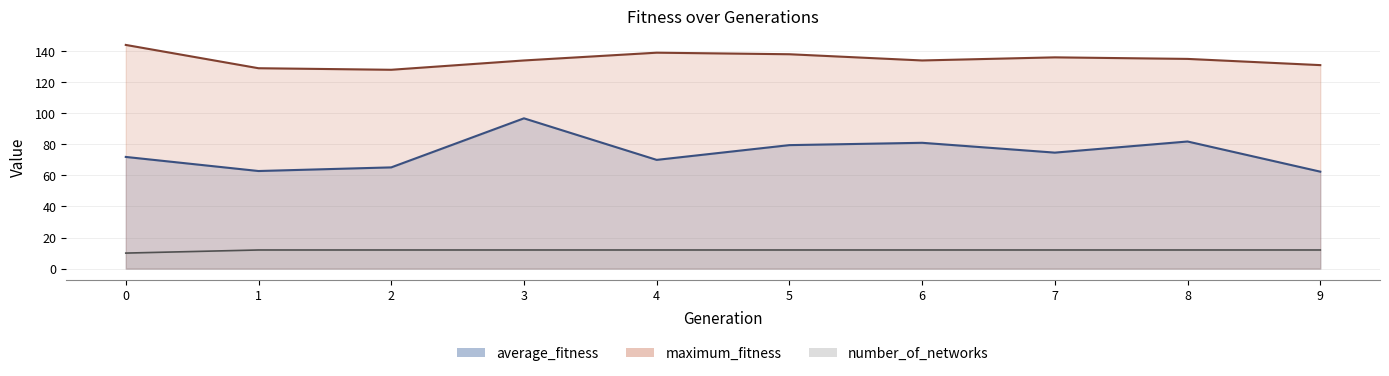

True or false: average_fitness has a value of 71.9 at 0.

True